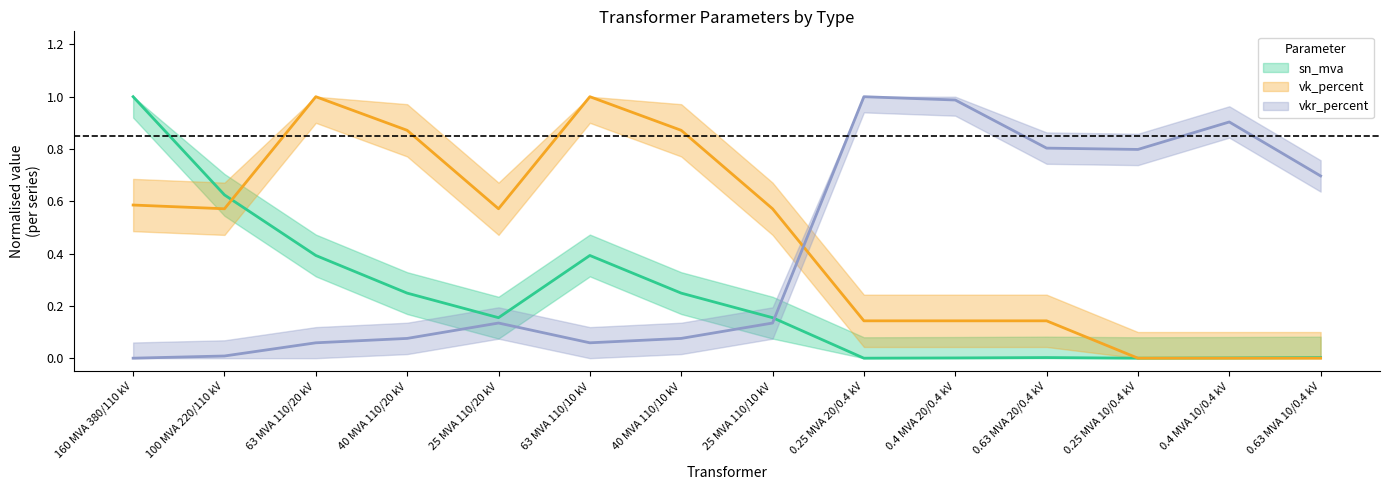

At which category does the chart reach its minimum across all series?

160 MVA 380/110 kV